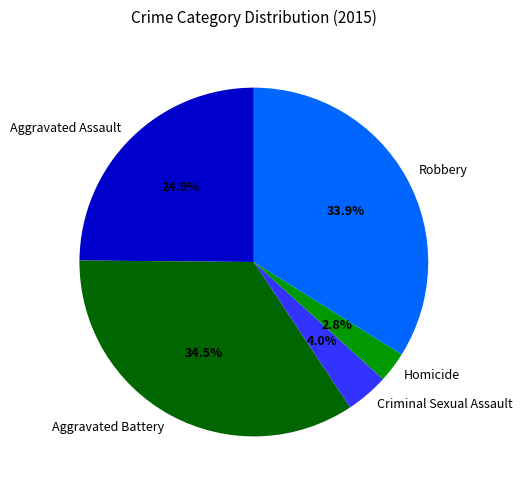

Does any single category account for the majority?

No